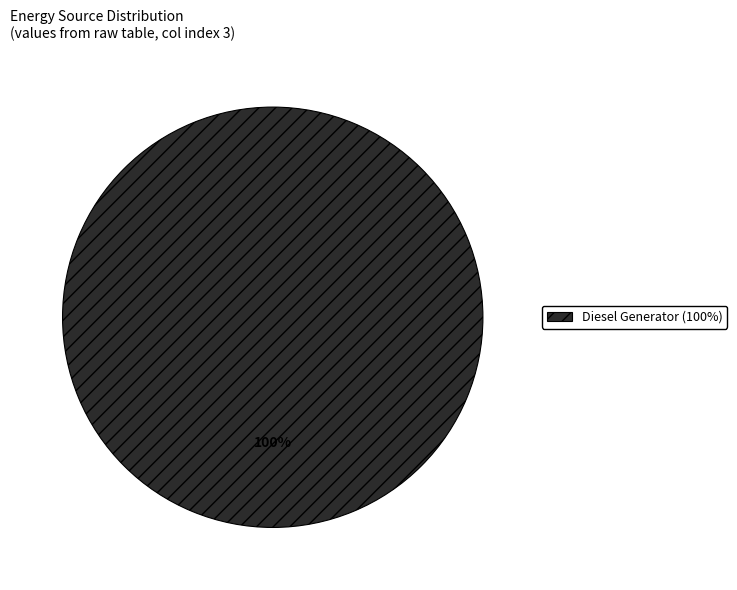

Does any single category account for the majority?

Yes